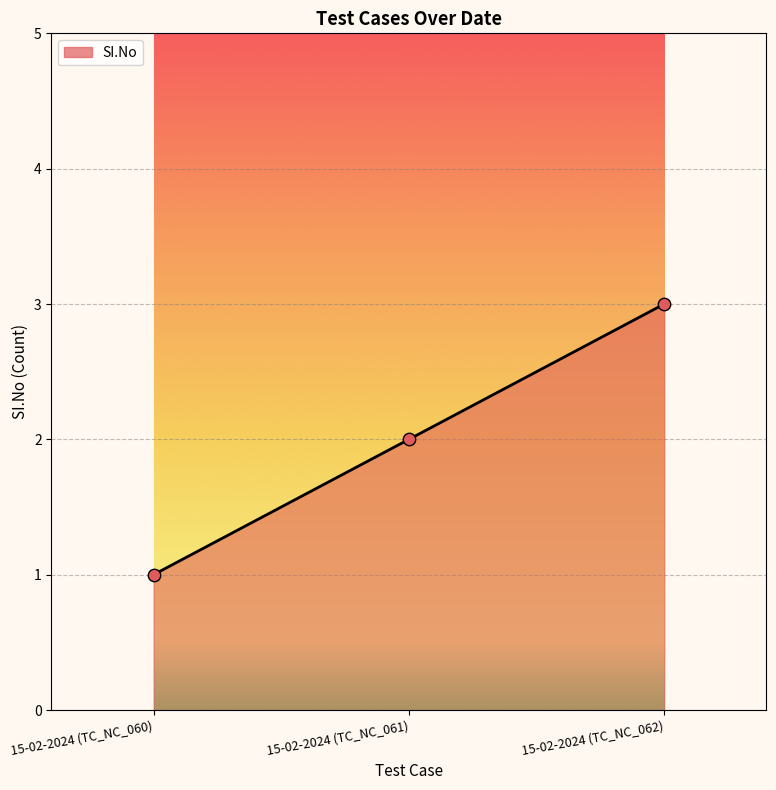

Which has a higher value, 15-02-2024 (TC_NC_060) or 15-02-2024 (TC_NC_061)?

15-02-2024 (TC_NC_061)